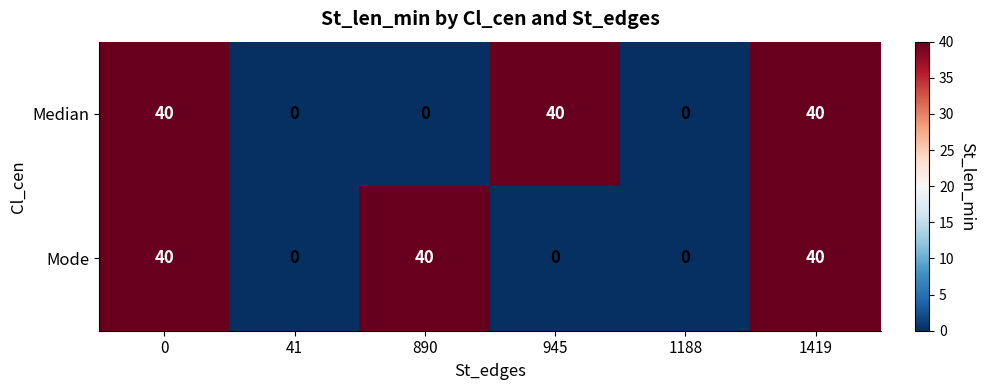

What is the spread (max minus min) of values at 890?

40